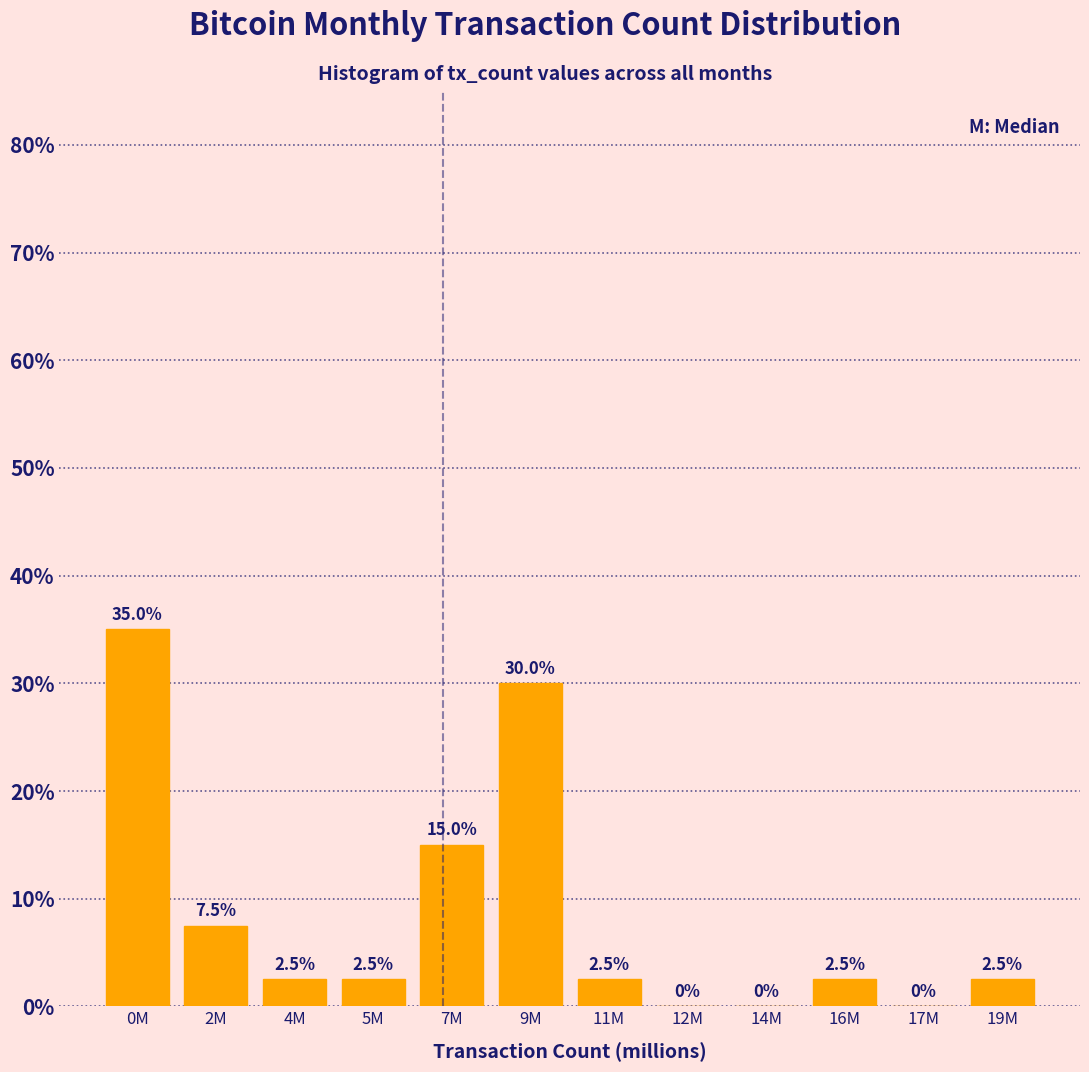

Reading left to right, extract all data points from this chart.

0M=35.0	2M=7.5	4M=2.5	5M=2.5	7M=15.0	9M=30.0	11M=2.5	12M=0.0	14M=0.0	16M=2.5	17M=0.0	19M=2.5